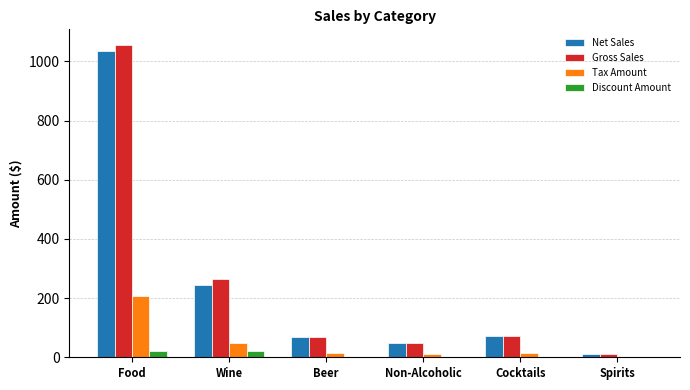

What is the total value across all series at Cocktails?

157.7